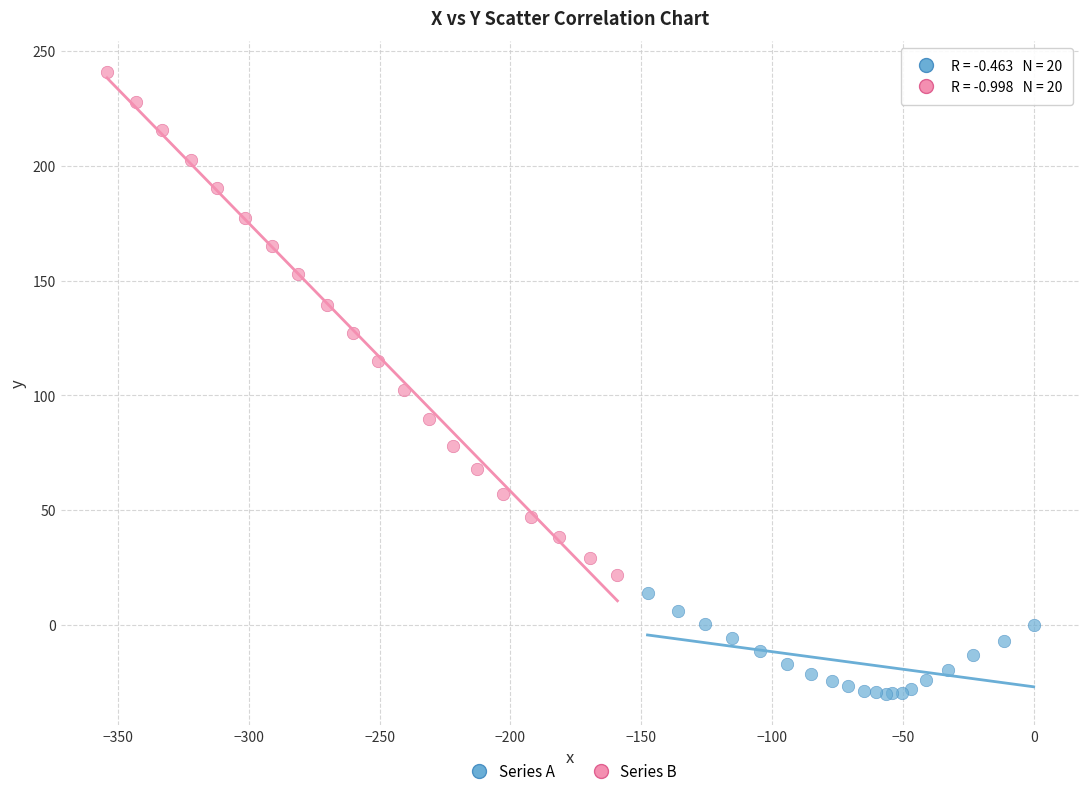

Which series reaches the minimum Y coordinate?

Series A